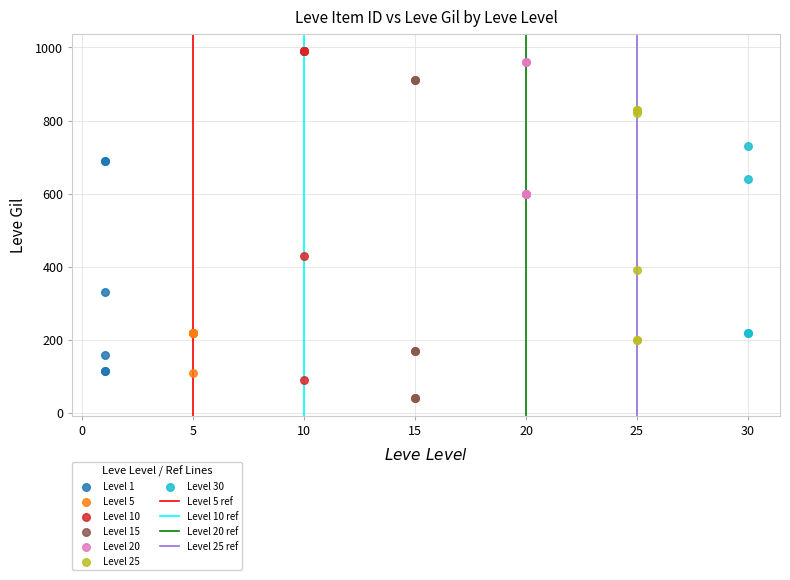

Which series contains the lowest Y value?

Level 15